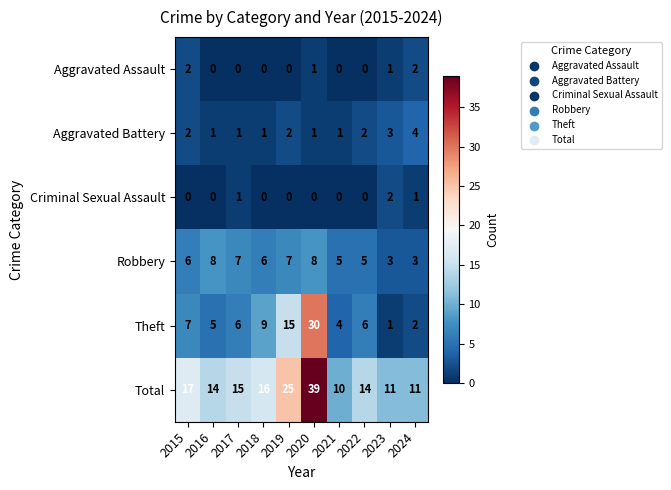

The Criminal Sexual Assault series shows 2 at 2023. True or false?

True